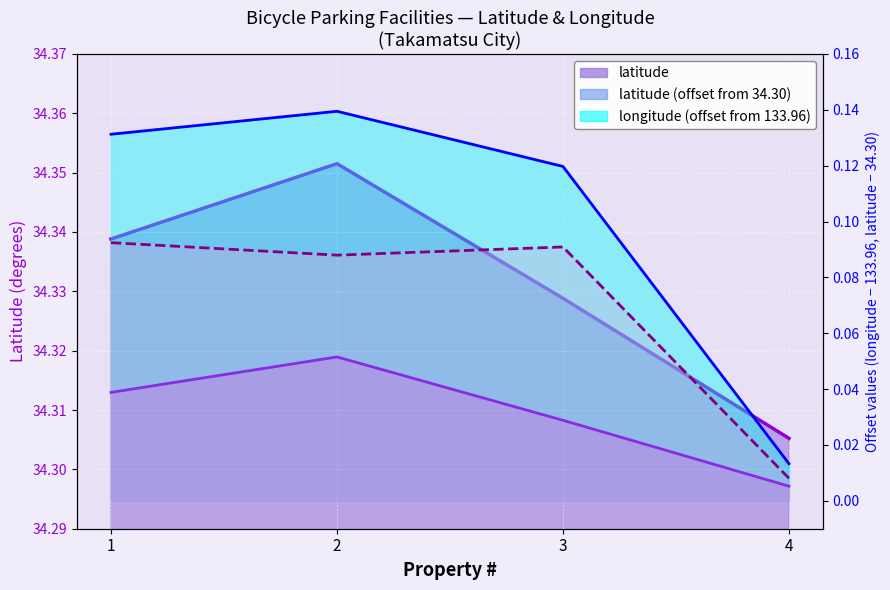

What is the sum of all latitude (offset) values?

0.1